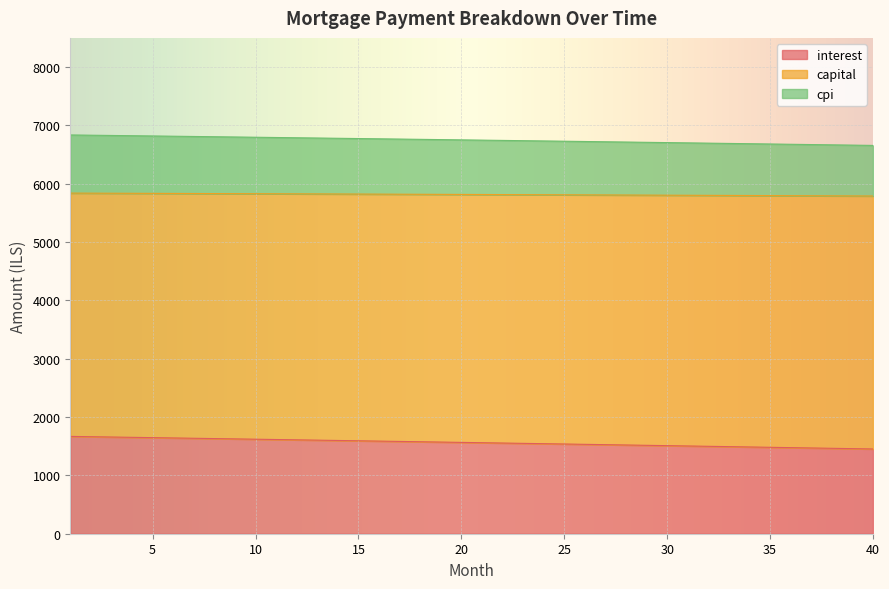

Between 9 and 24, which is larger?

9